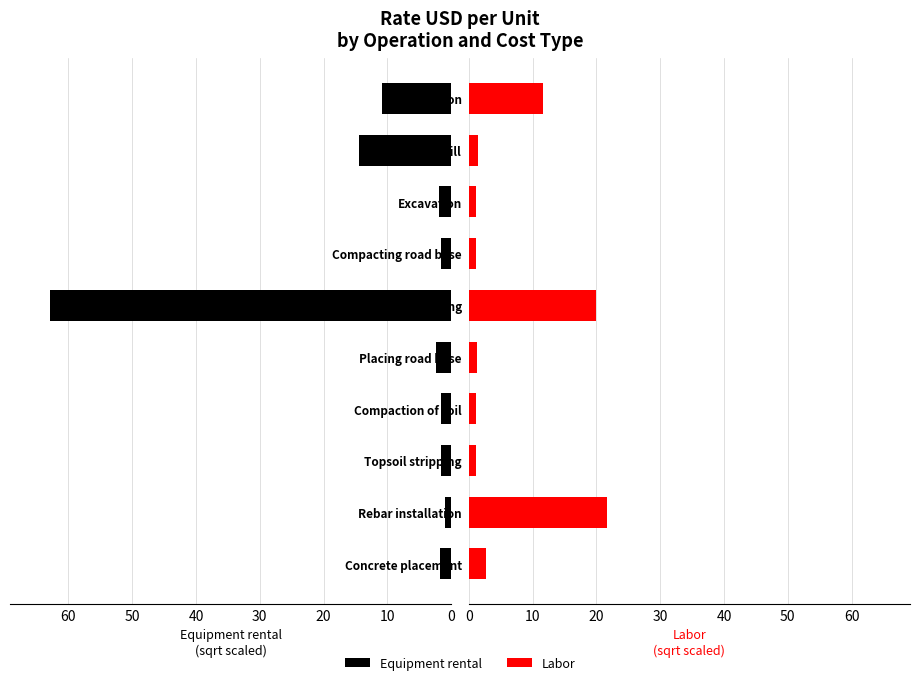

Which series has the largest total across all categories?

Equipment rental